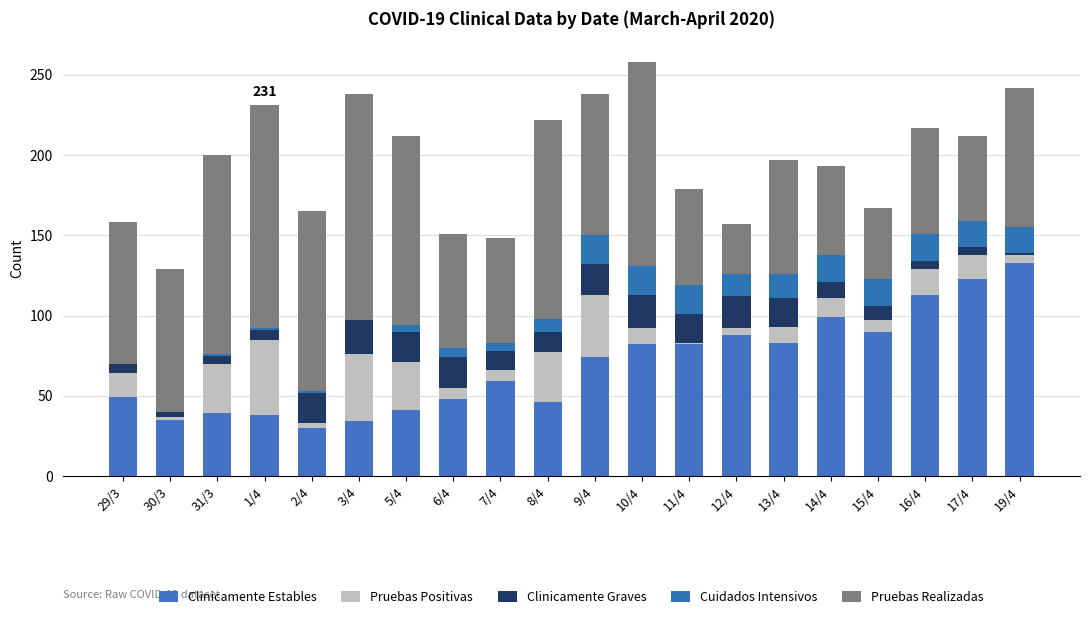

How many series are shown in this chart?

5